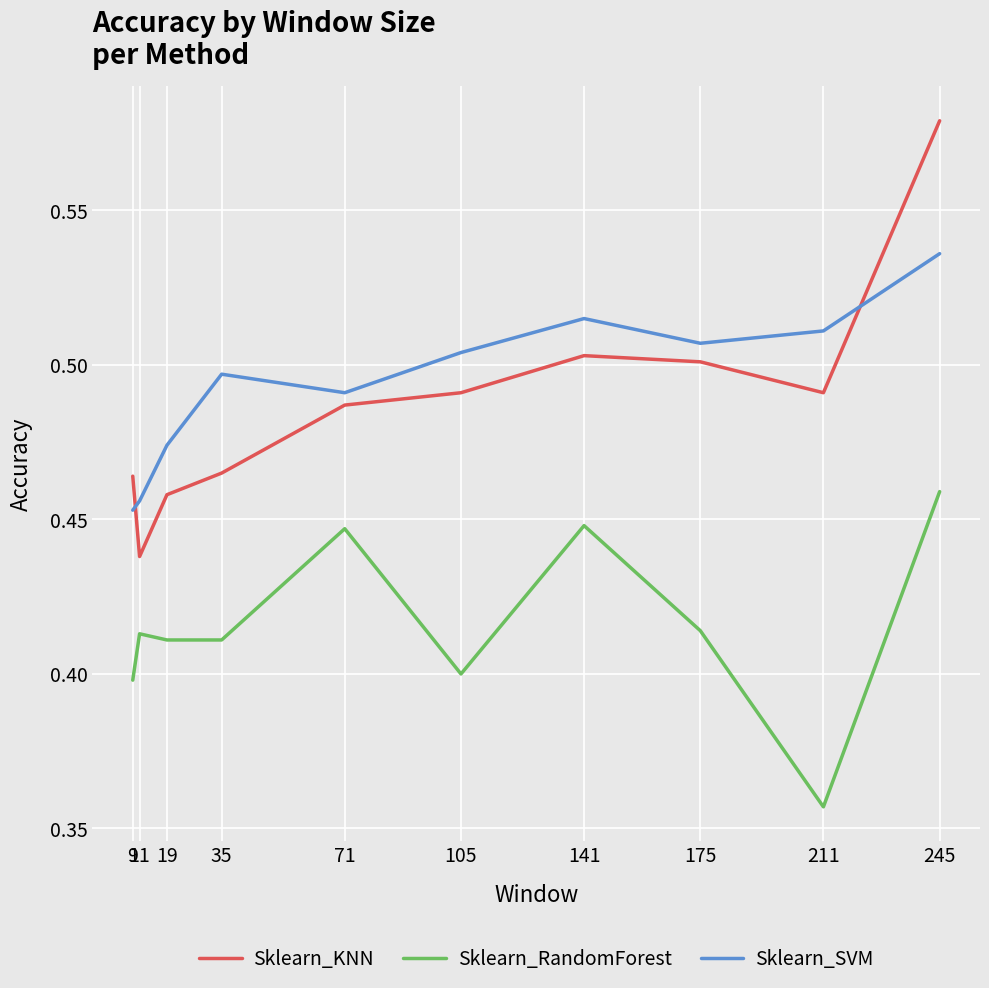

How many interior local peaks does the Sklearn_RandomForest series have?

3